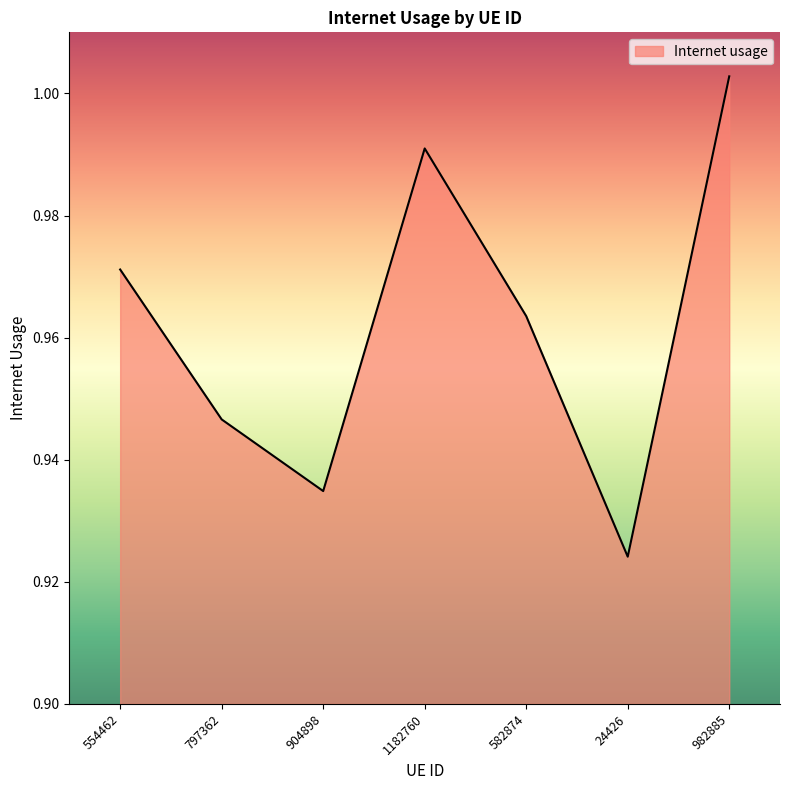

What position from the right is 982885?

1